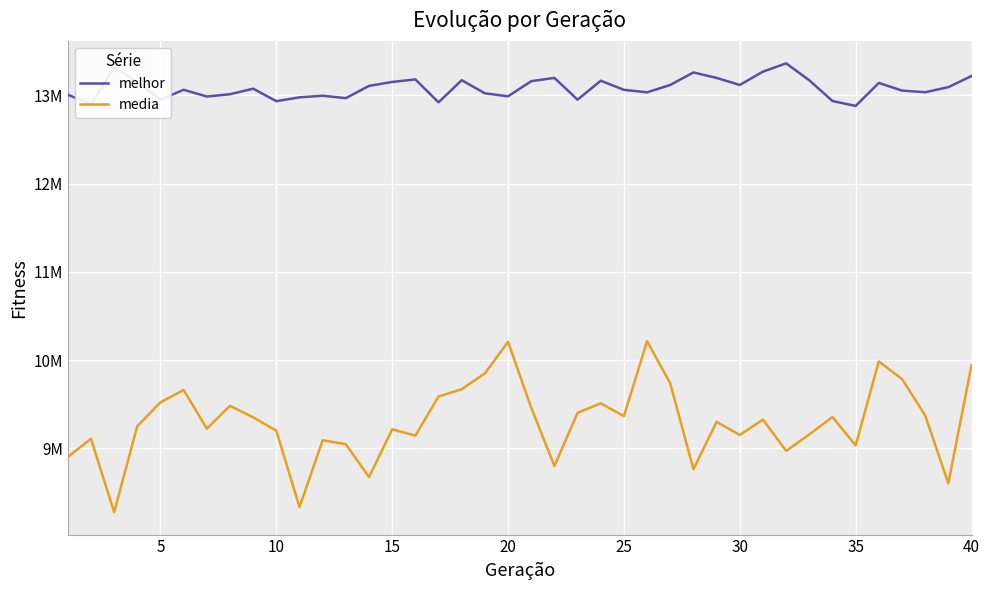

Reading left to right, extract all data points from this chart.

melhor: 13007317.0	12899528.0	13315616.0	13154563.0	12950669.0	13063378.0	12986794.0	13012393.0	13075481.0	12934153.0	12977256.0	12995668.0	12968141.0	13107320.0	13151764.0	13180403.0	12920929.0	13171504.0	13023182.0	12989024.0	13160476.0	13197601.0	12950716.0	13165773.0	13062467.0	13034246.0	13117635.0	13259295.0	13197351.0	13117621.0	13268370.0	13362674.0	13170469.0	12935766.0	12879991.0	13140760.0	13053883.0	13035386.0	13092618.0	13219020.0
media: 8903304.4	9110466.5	8278692.0	9252655.1	9523043.7	9662666.4	9224144.8	9483316.2	9352473.9	9200974.7	8335928.2	9093032.2	9047442.3	8675638.7	9217275.2	9145485.4	9588807.9	9671370.5	9850523.7	10208790.4	9461196.5	8801791.2	9404610.6	9511113.0	9366636.5	10214855.8	9737575.2	8765245.2	9301597.5	9152822.3	9327555.5	8972090.3	9158701.4	9356484.0	9034675.7	9985602.0	9787222.2	9375215.6	8605605.0	9942466.4